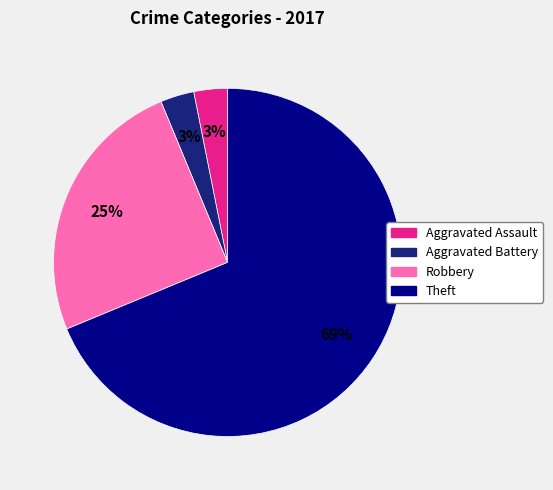

Combined, do Robbery and Aggravated Assault account for over 50%?

No